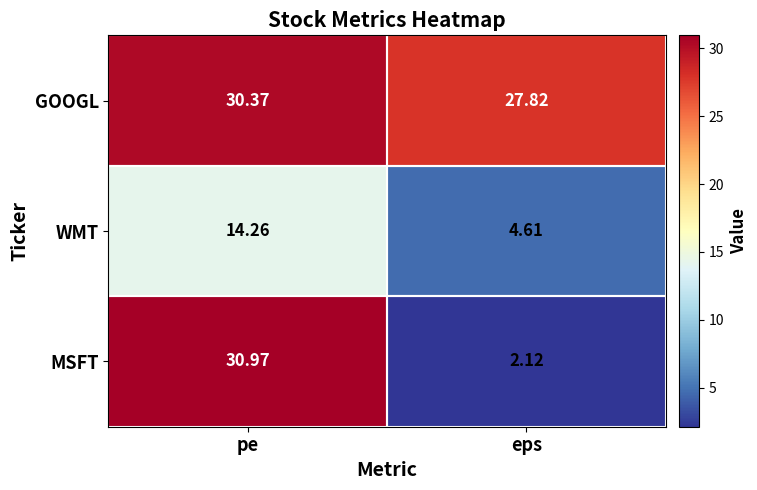

At which label is MSFT closest to 16?

eps